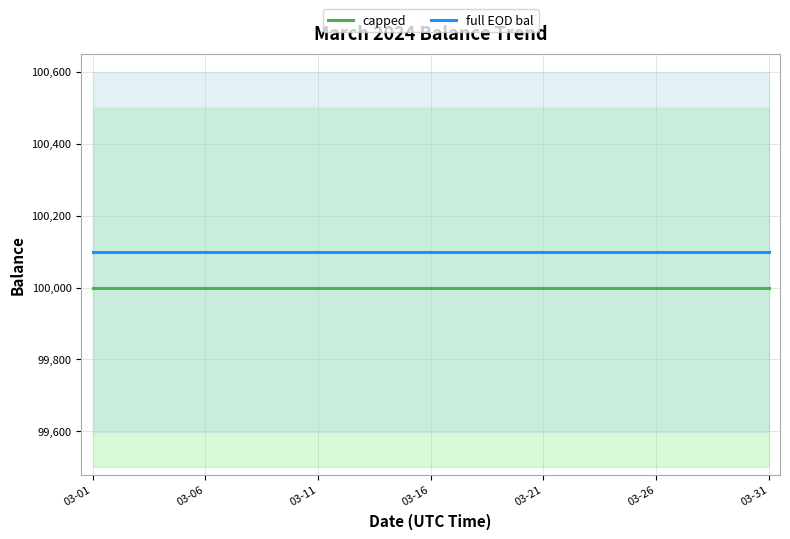

At which category does the chart reach its peak across all series?

03-01